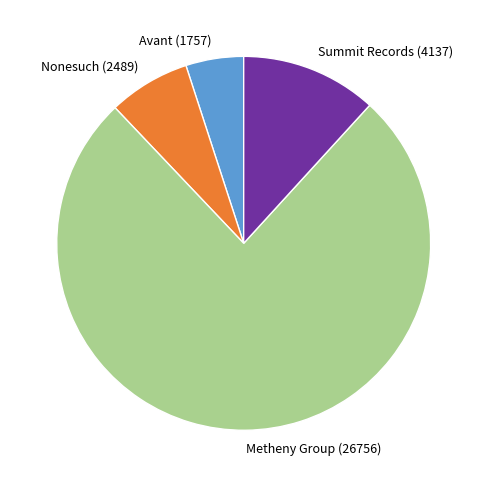

How many slices are in this pie chart?

4